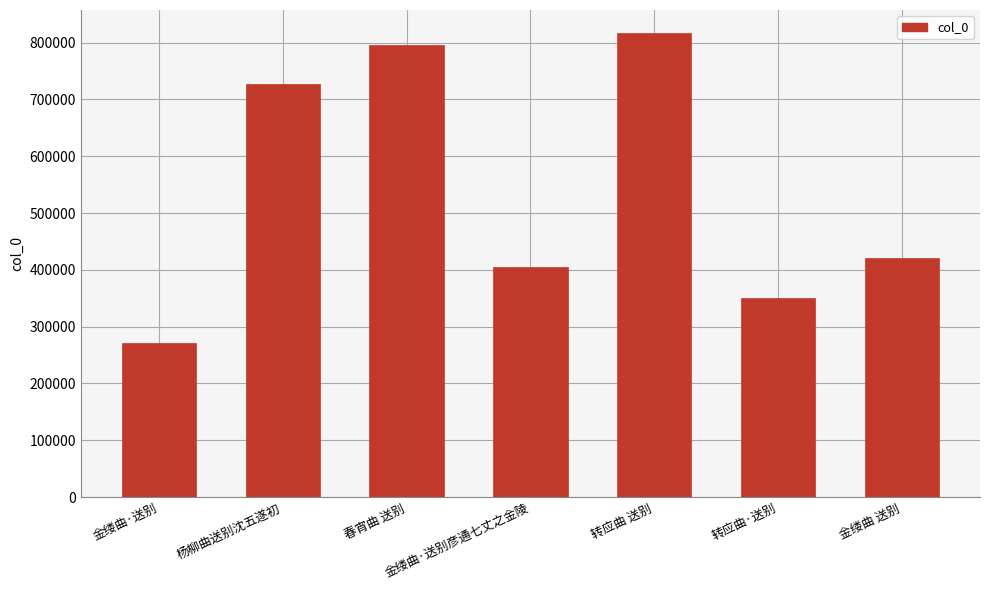

True or false: the data shows 271473 at 金缕曲·送别.

True